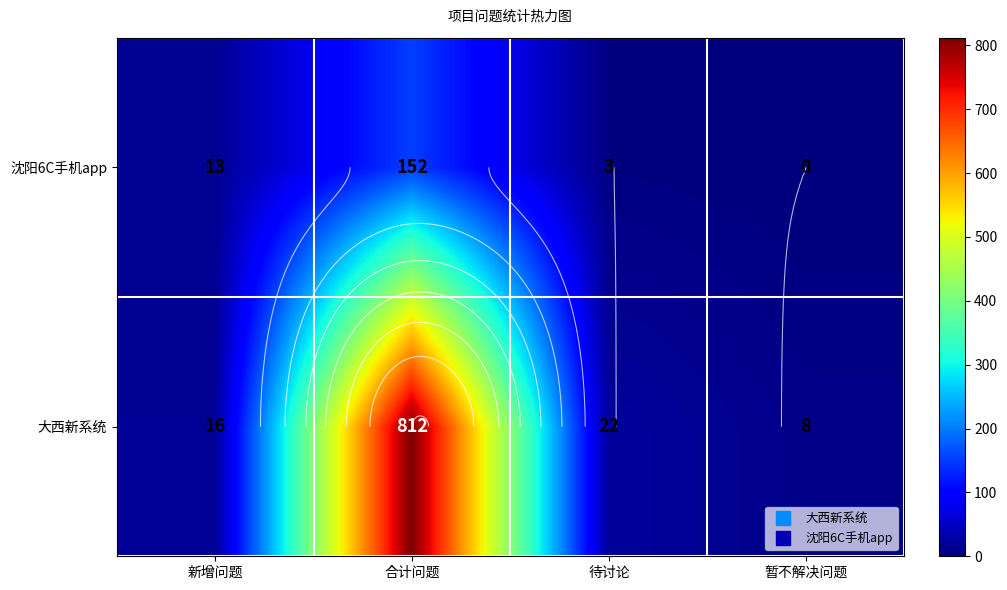

True or false: 沈阳6C手机app has a value of 5 at 待讨论.

False